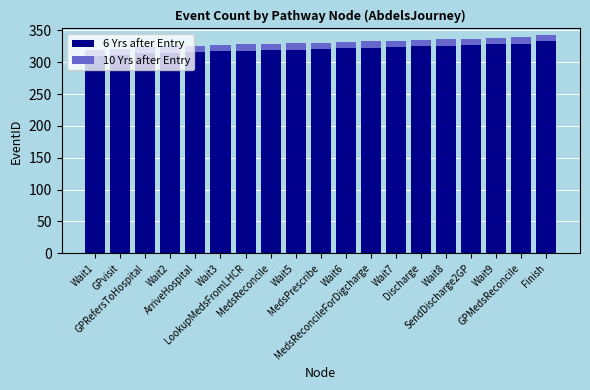

What is the sum of all 6 Yrs after Entry values?

6098